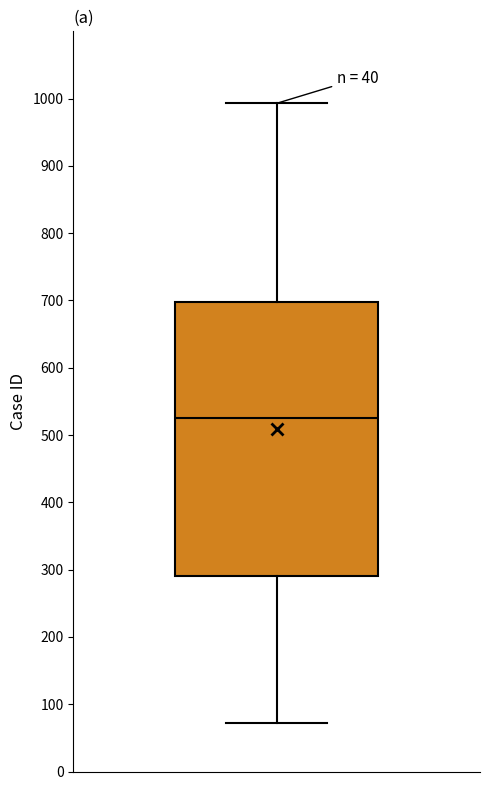

Where is the lower edge of the box on the y-axis? The values are not printed on the chart, so give them approximately, as read against the axis.

290